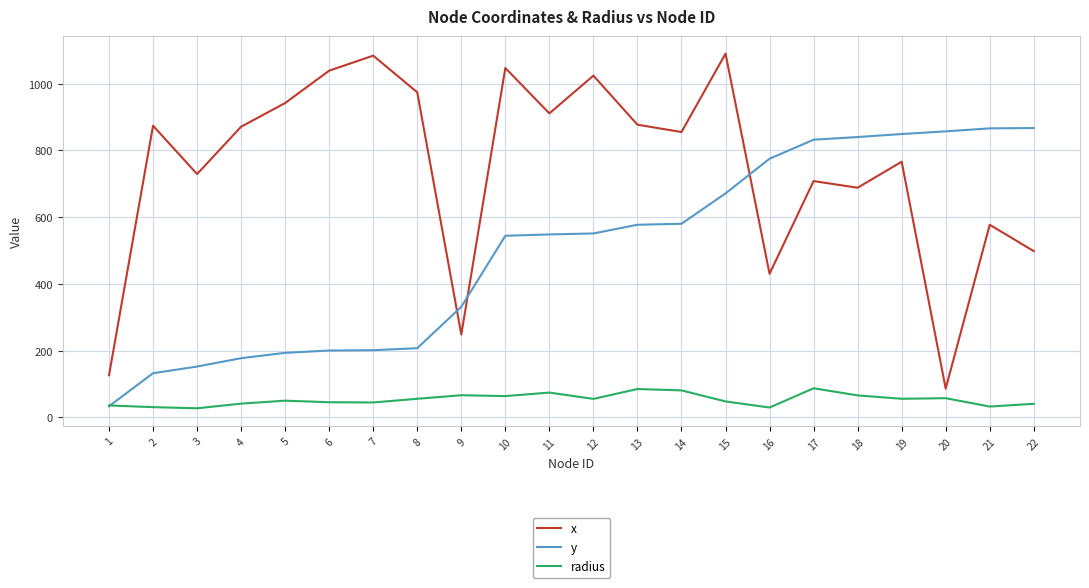

True or false: y has a value of 132.0 at 2.

True